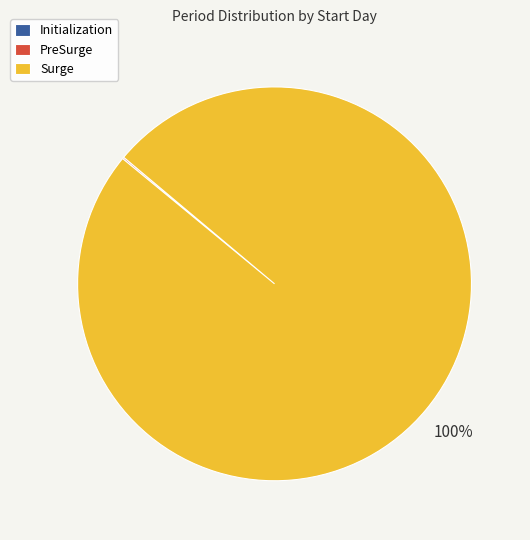

Is Surge the majority of the pie?

Yes